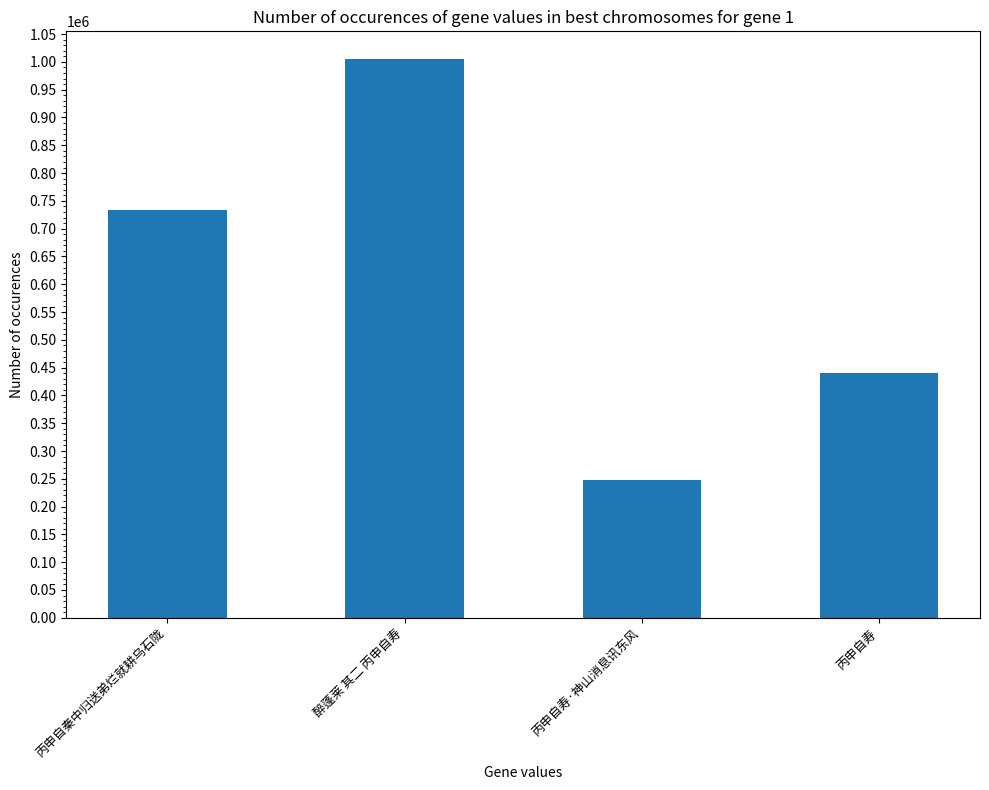

List the labels in order of value, smallest first.

丙申自寿·神山消息讯东风, 丙申自寿, 丙申自秦中归送弟烂就耕乌石陇, 醉蓬莱 其二 丙申自寿